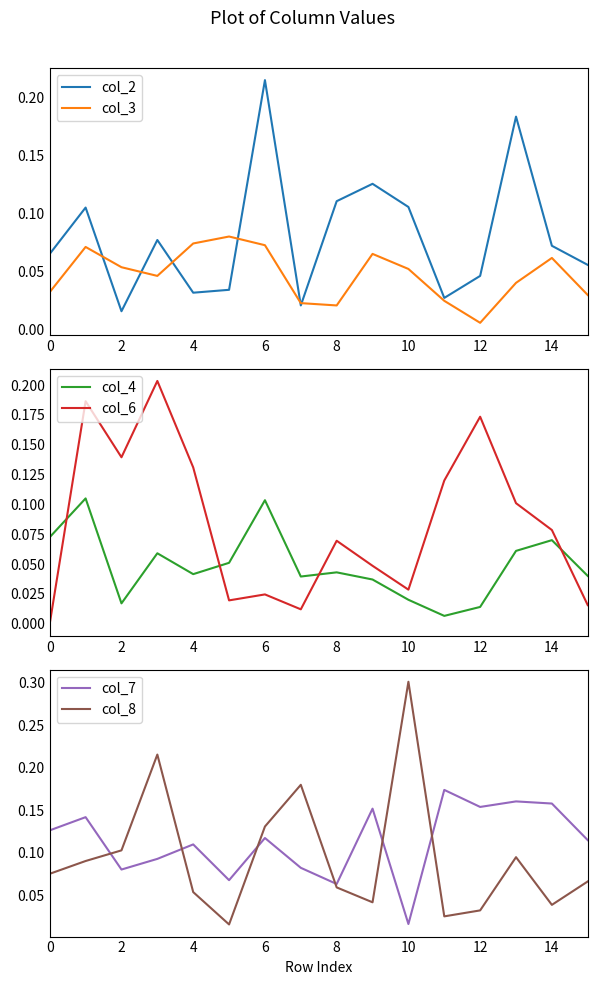

Which series changed the most between 10 and 12?

col_8